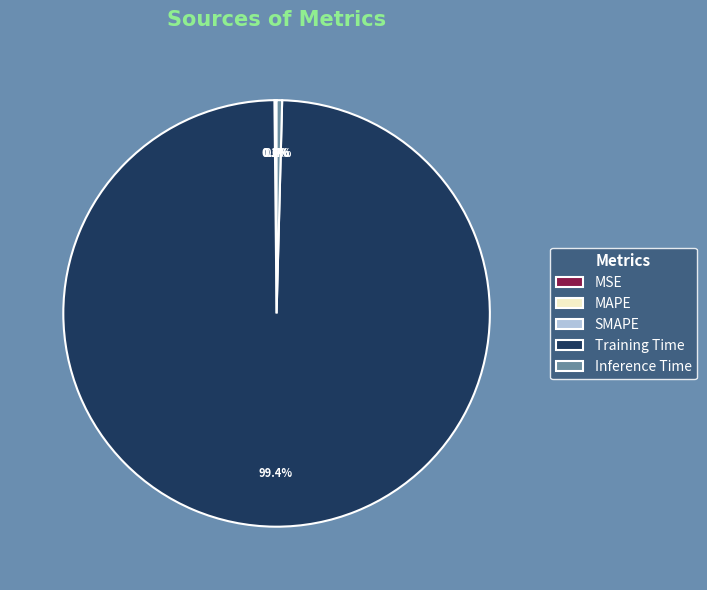

How much of the chart is everything except Inference Time?

99.6%